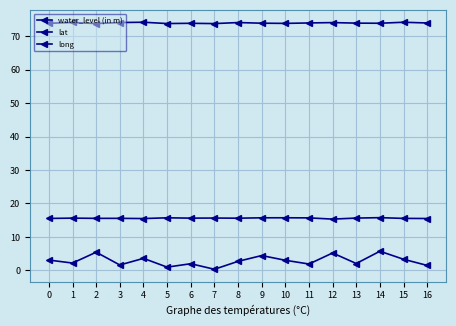

How many lines are shown in the chart?

3